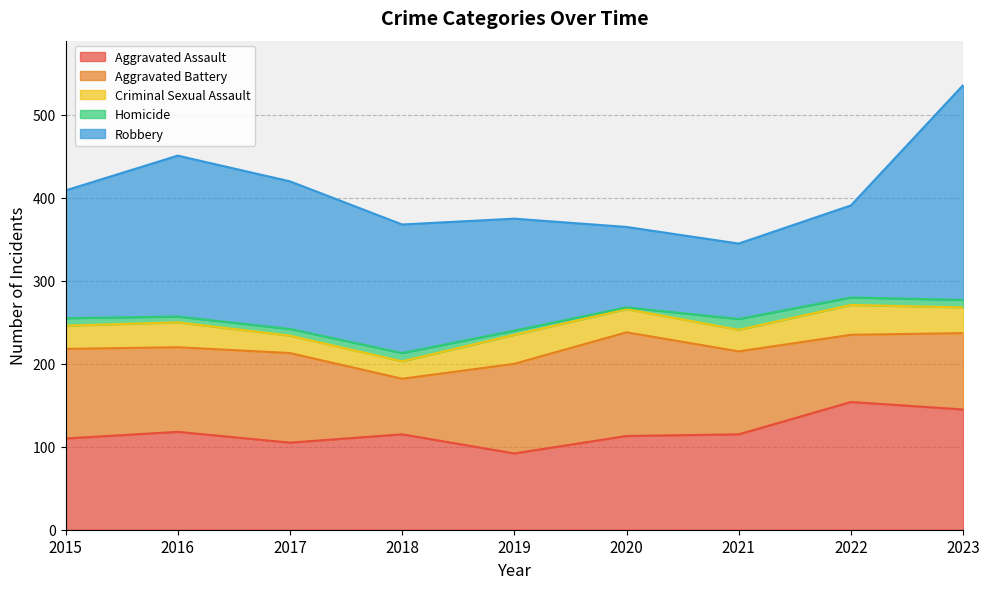

Which series has the largest total across all categories?

Robbery